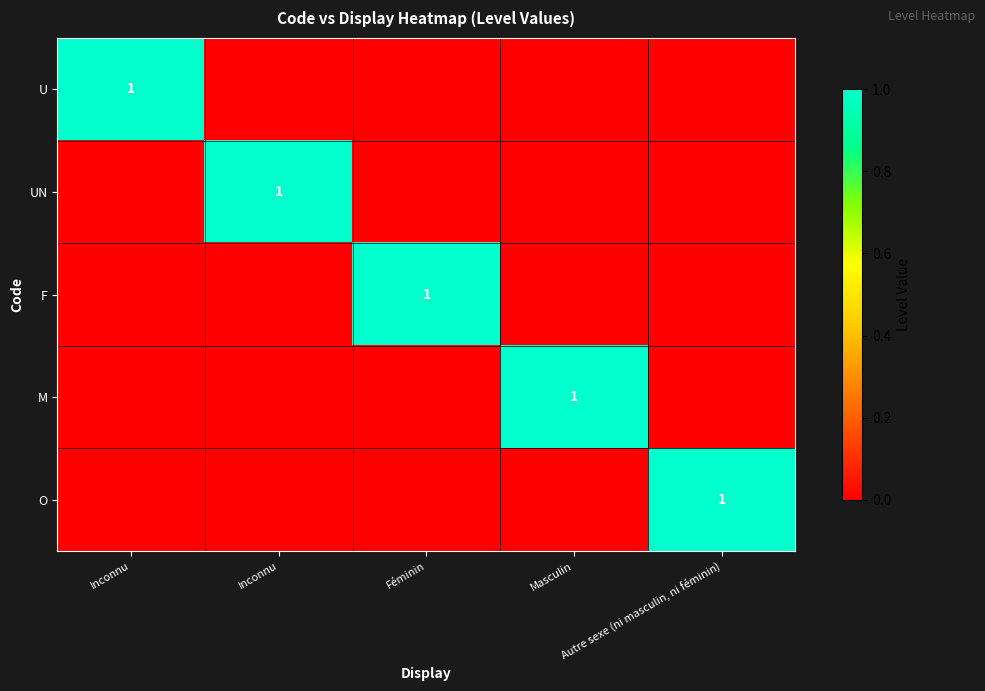

What is the sum of the U values at Inconnu and Autre sexe (ni masculin, ni féminin)?

1